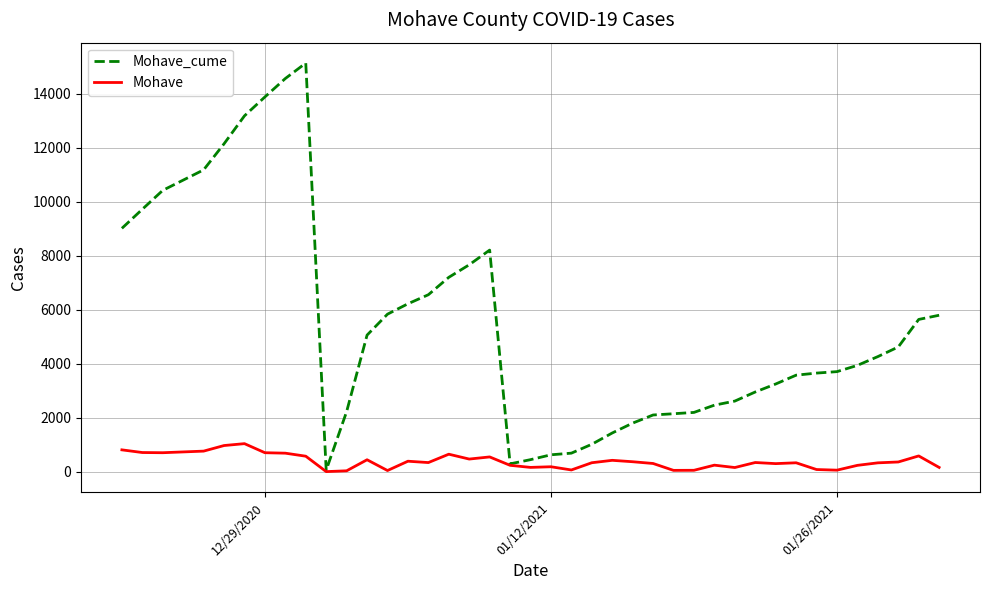

What is the greatest value displayed?

15135